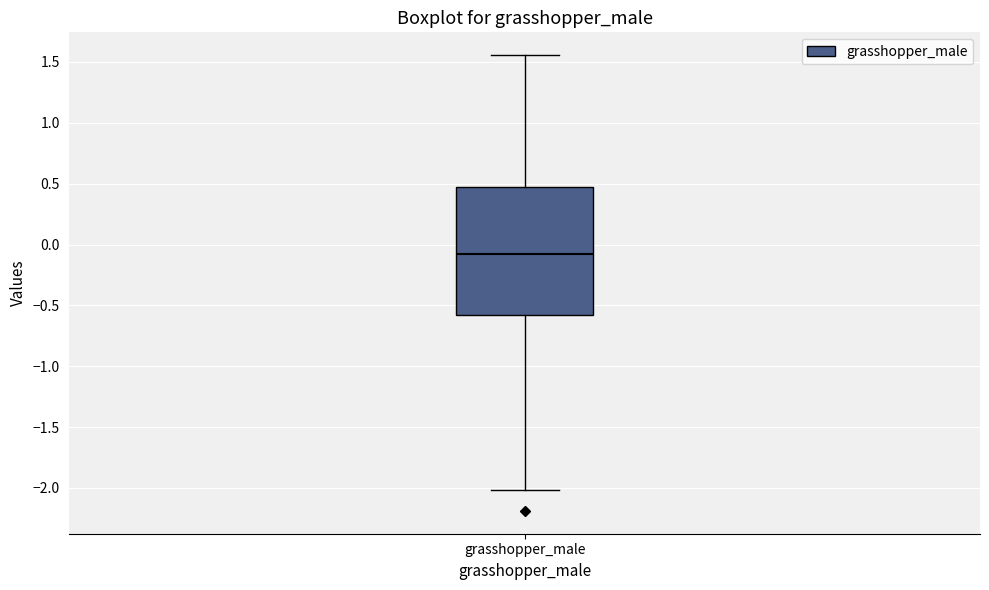

Where does the lower whisker of the box for grasshopper_male end on the y-axis? The values are not printed on the chart, so give them approximately, as read against the axis.

-2.00